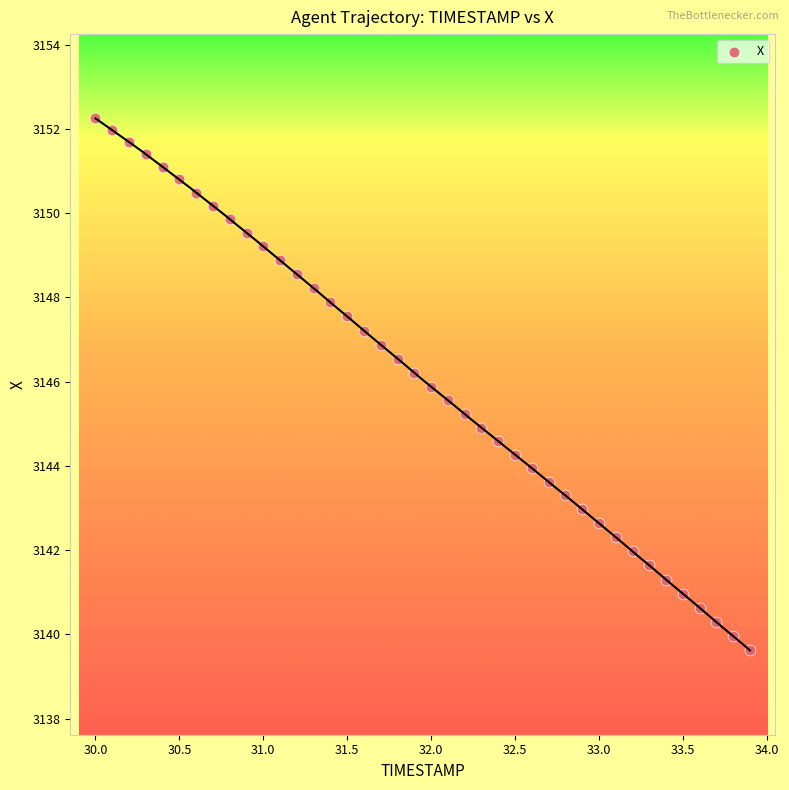

What is the range of X values (max minus min)?

3.9